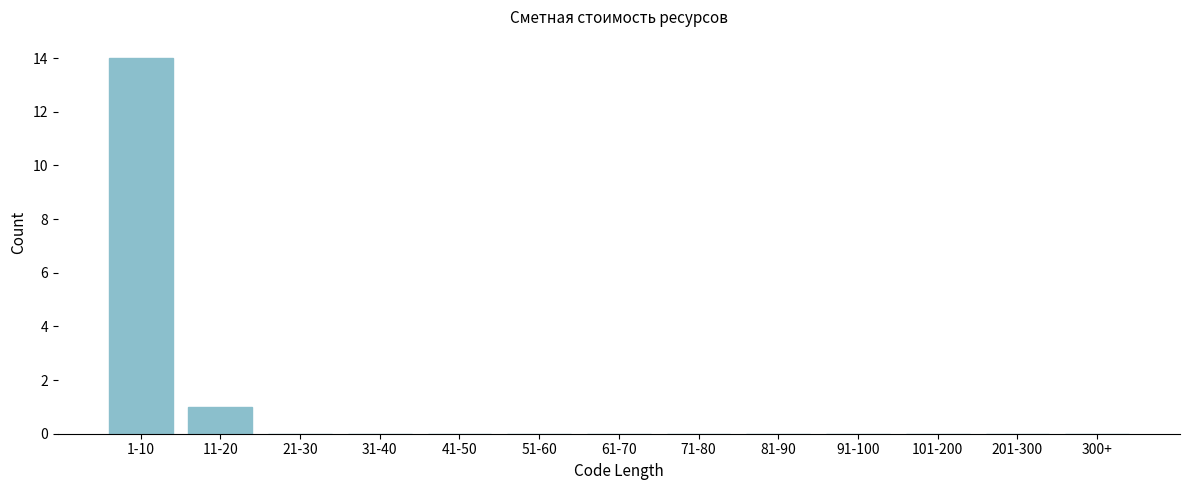

Reading left to right, transcribe all the data shown in this chart.

1-10=14	11-20=1	21-30=0	31-40=0	41-50=0	51-60=0	61-70=0	71-80=0	81-90=0	91-100=0	101-200=0	201-300=0	300+=0